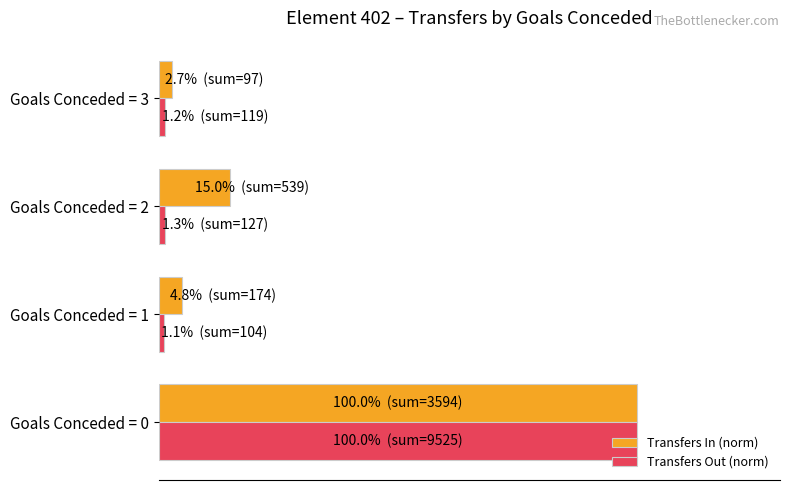

What is the minimum value shown in the chart?

1.1